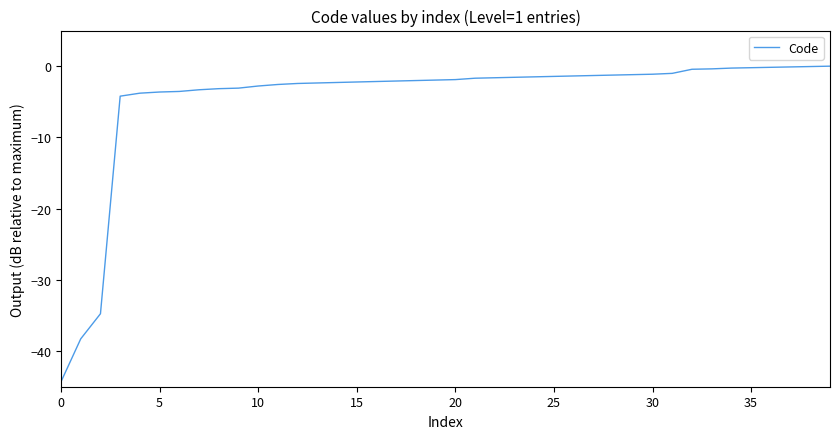

What is the smallest value displayed?

-44.3